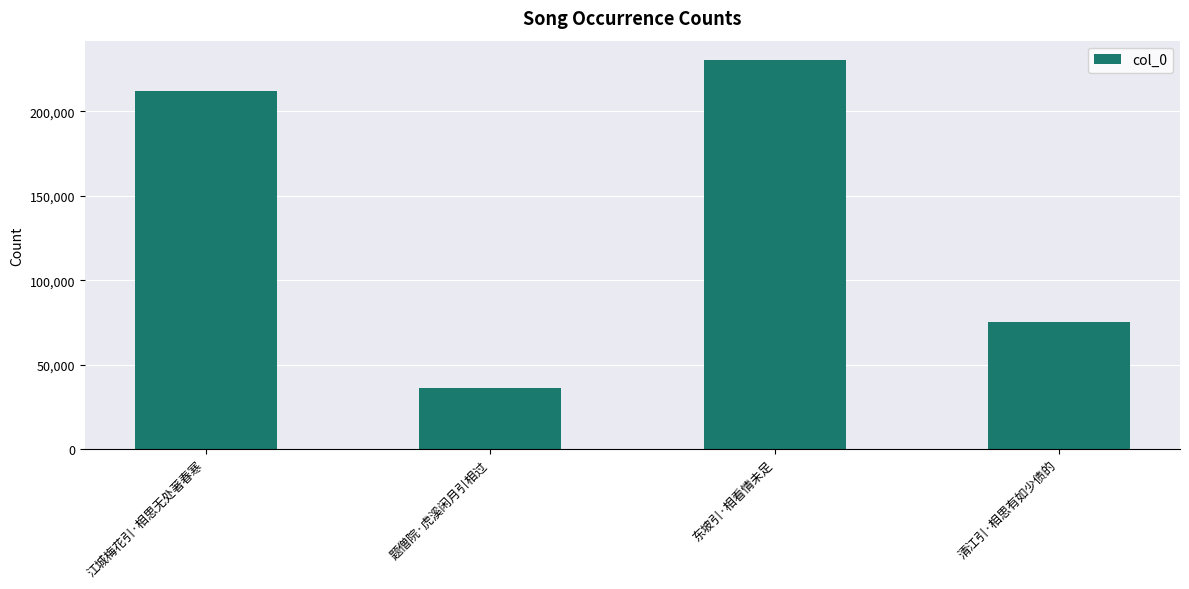

What position from the right is 题僧院·虎溪闲月引相过?

3